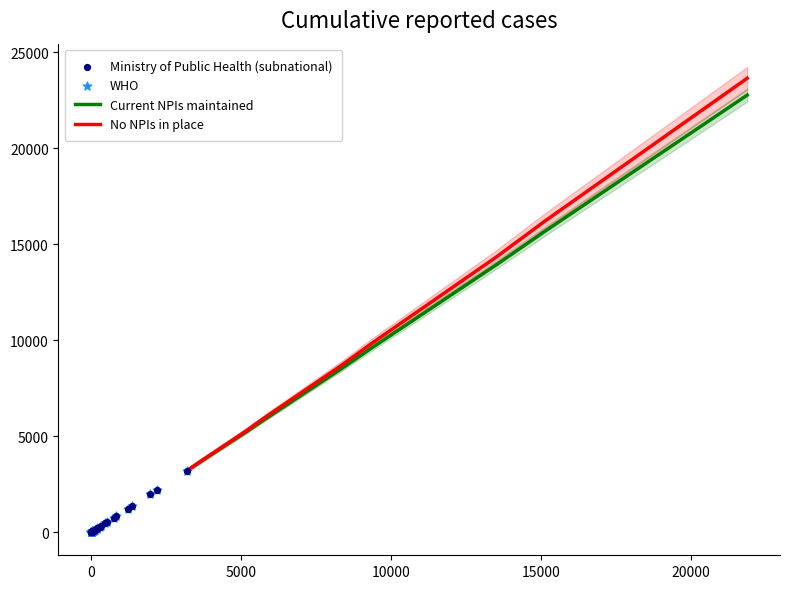

What is the total value across all series at 178?

712